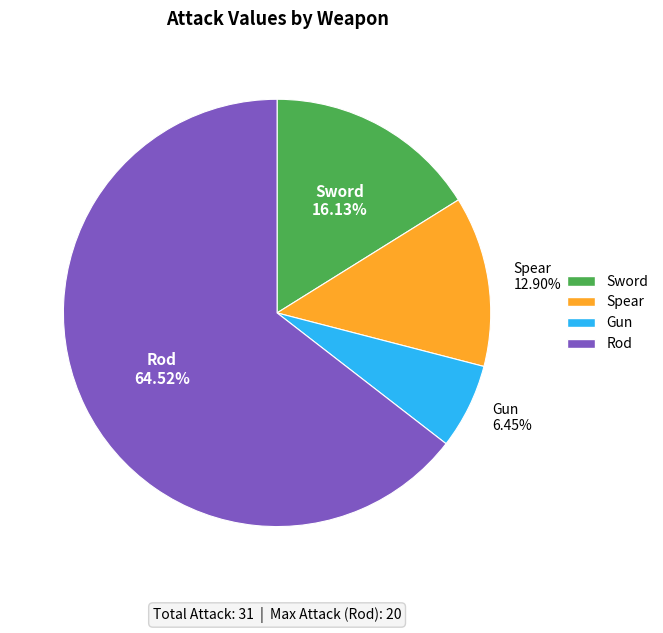

Which has a higher value, Spear or Sword?

Sword